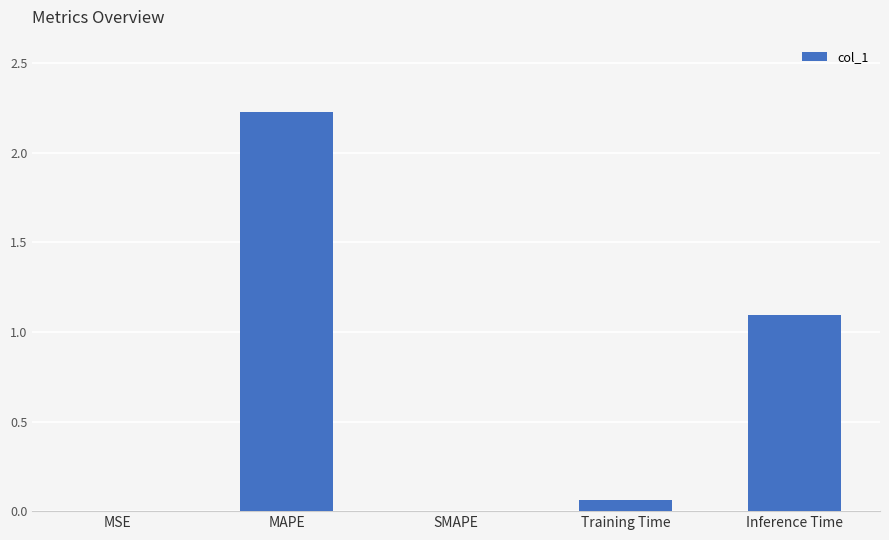

Which has a higher value, SMAPE or Training Time?

Training Time